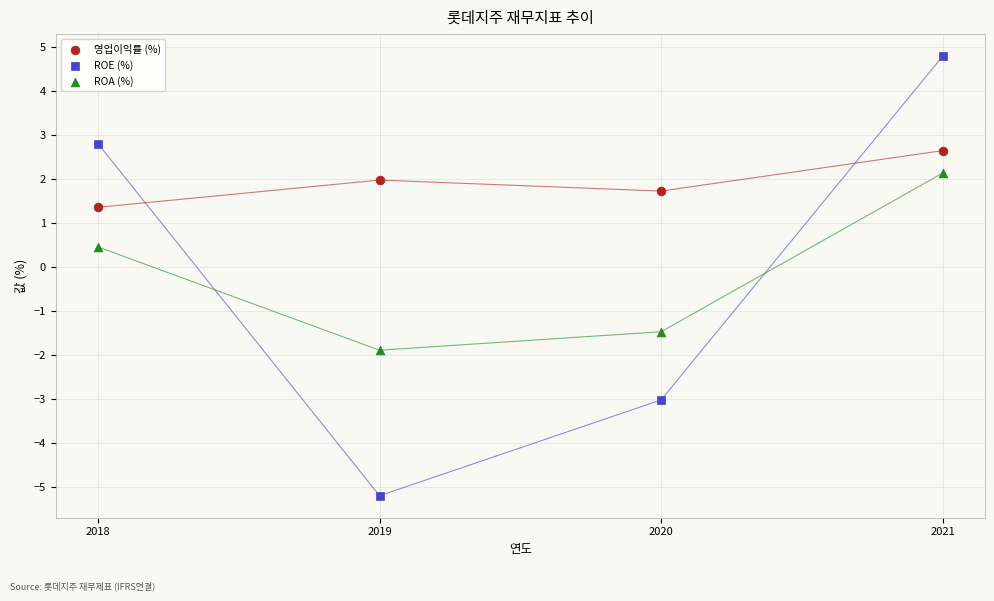

Which series reaches the maximum Y coordinate?

ROE (%)